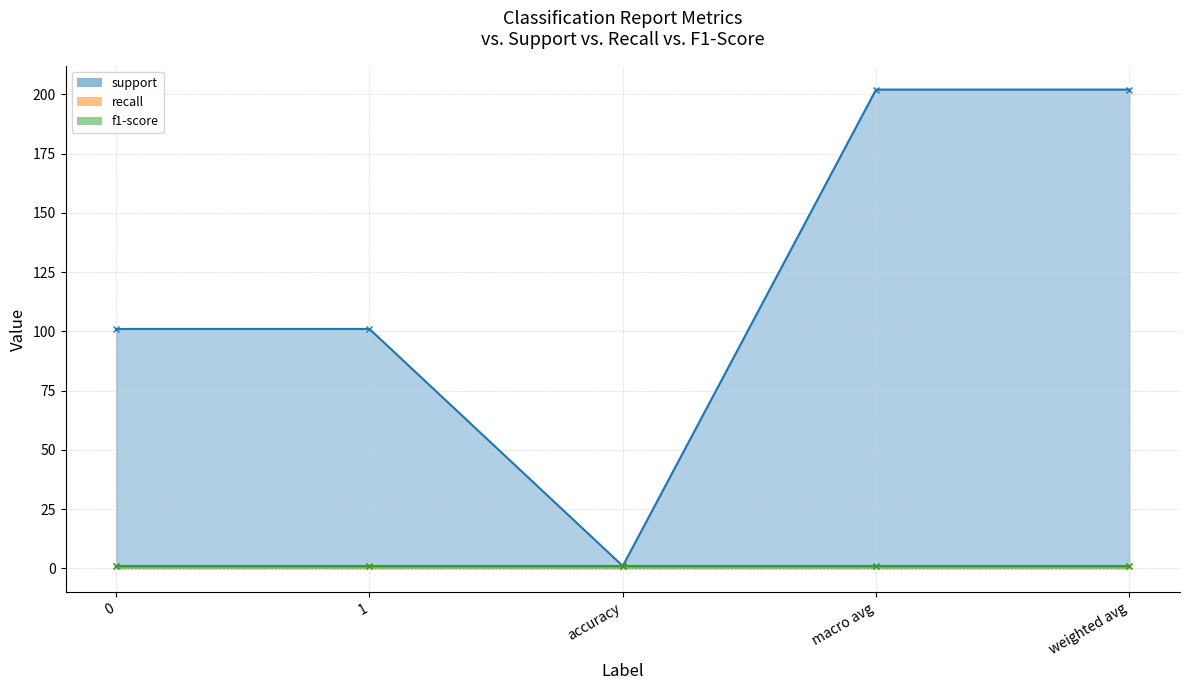

What is the label of the 2nd point from the right?

macro avg